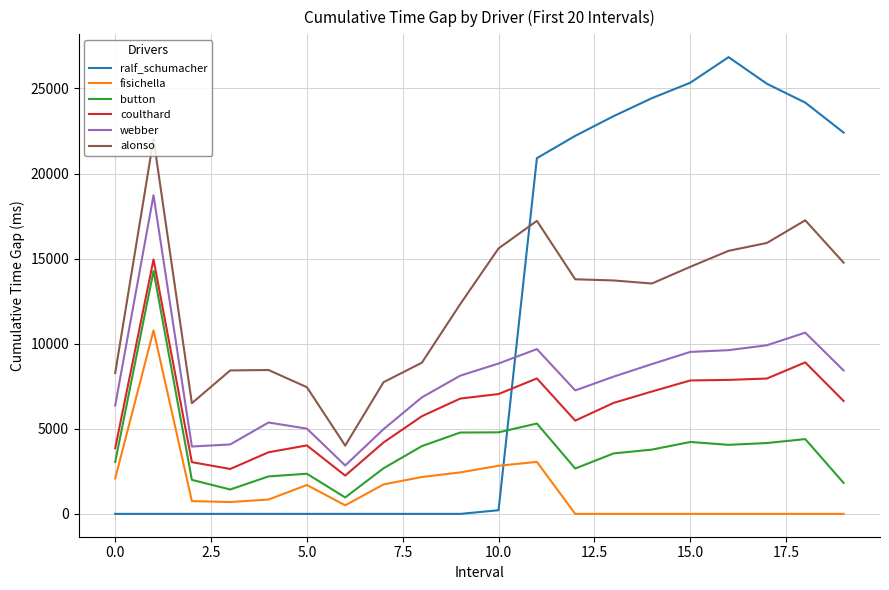

Which series has the largest total across all categories?

alonso